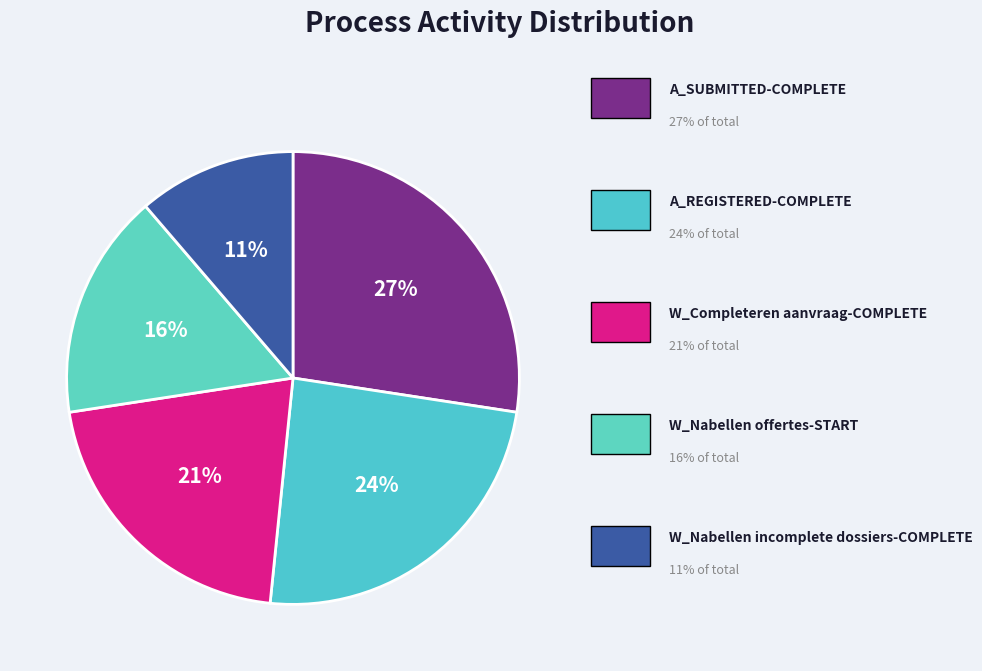

Count the number of slices in the pie.

5